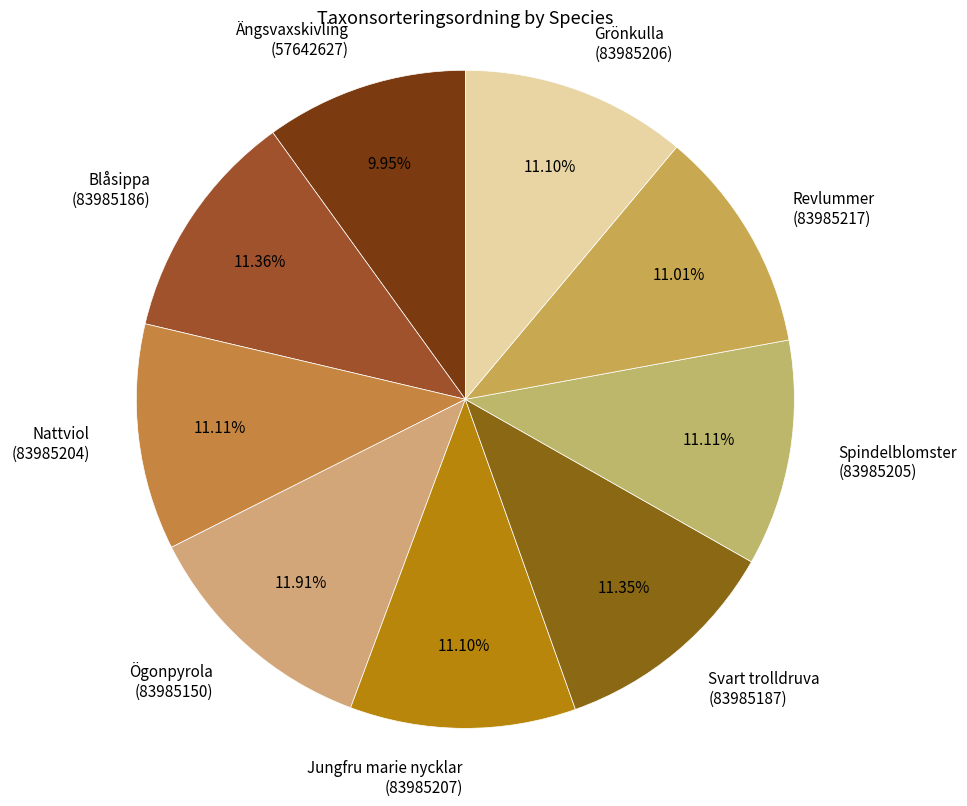

To the nearest percent, what is the average slice percentage?

11%